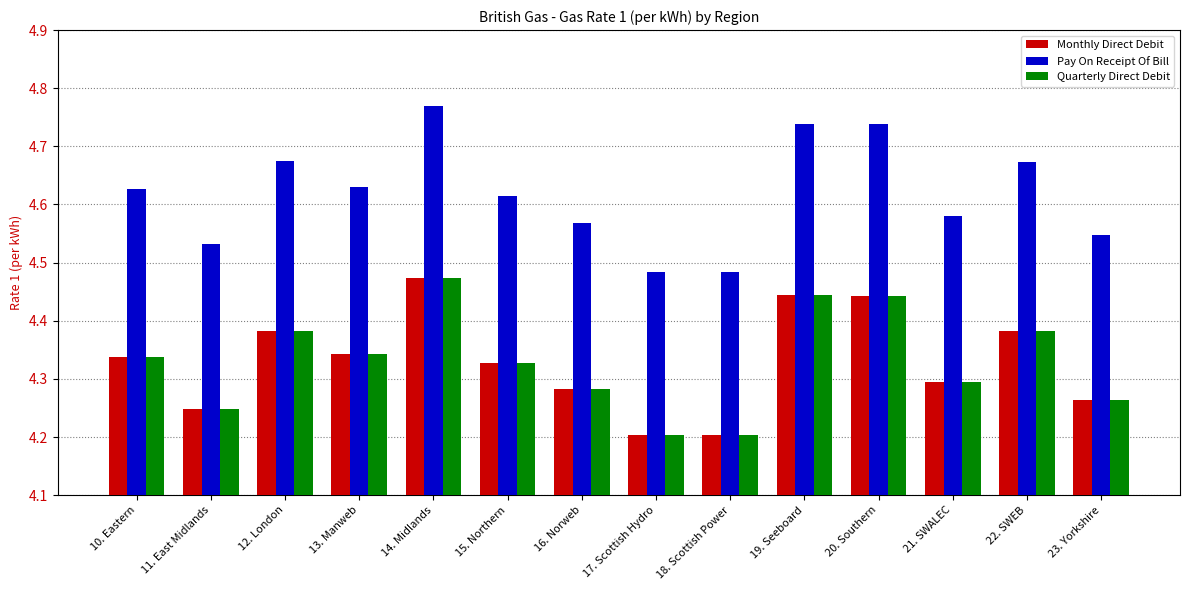

The Quarterly Direct Debit series shows 7.1 at 10. Eastern. True or false?

False